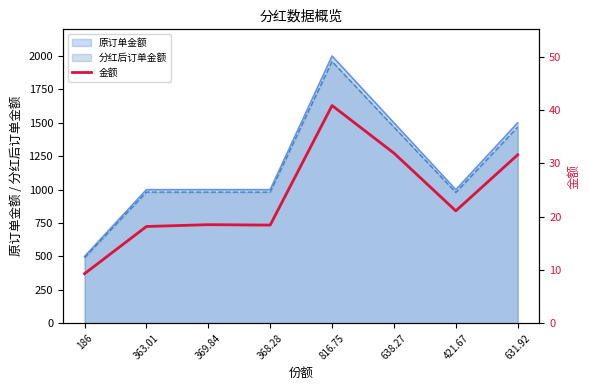

True or false: the data shows 15.0 at 186.

False